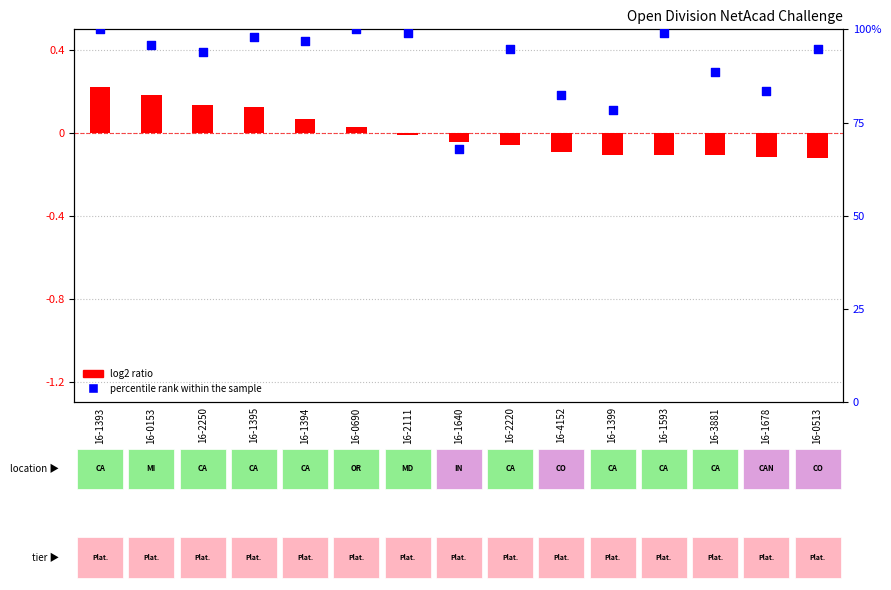

At which category is the sum across all series the highest?

16-1393